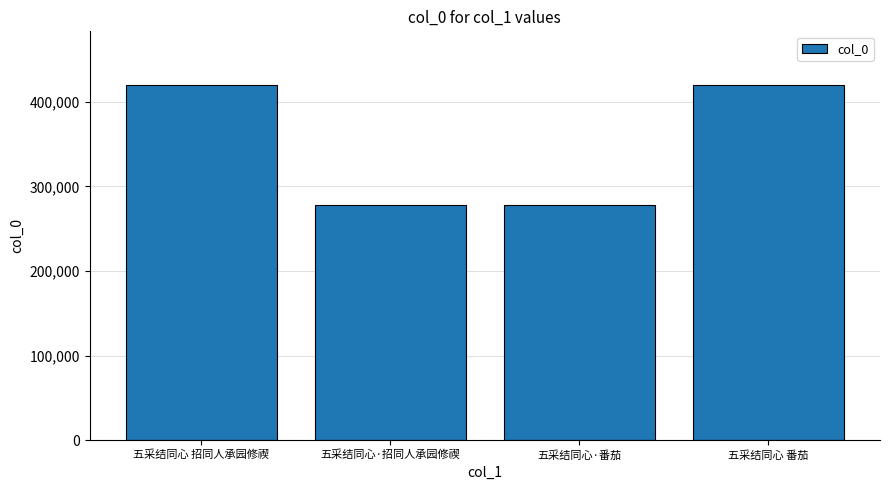

At which label is the value closest to 349366?

五采结同心·招同人承园修禊